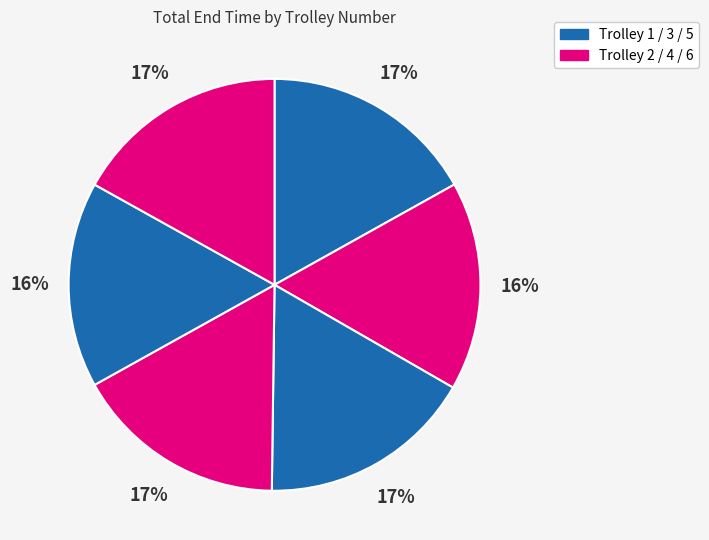

How many slices are in this pie chart?

6